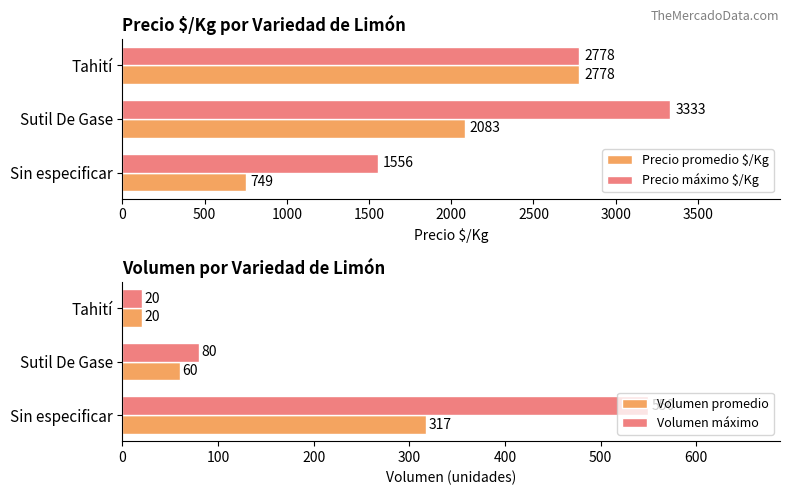

Which series has the largest range (max minus min)?

Precio promedio $/Kg